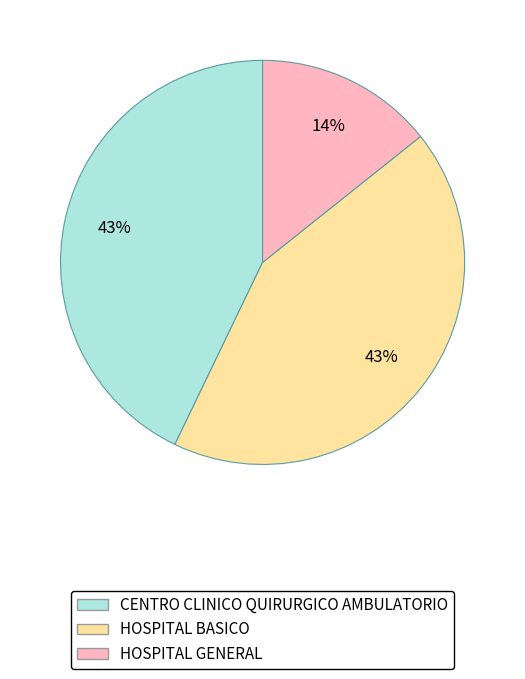

Which has a higher value, CENTRO CLINICO QUIRURGICO AMBULATORIO or HOSPITAL GENERAL?

CENTRO CLINICO QUIRURGICO AMBULATORIO